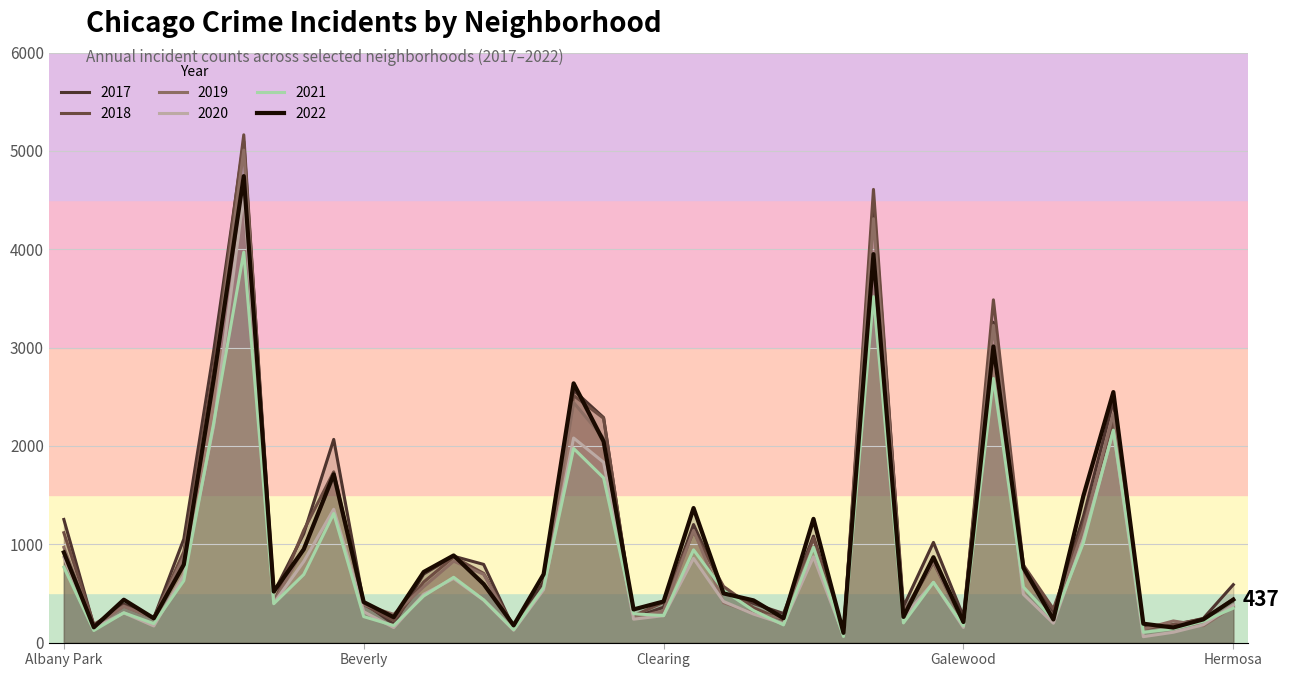

Is the value of 2020 at Albany Park greater than the value of 2022 at Auburn Gresham?

No